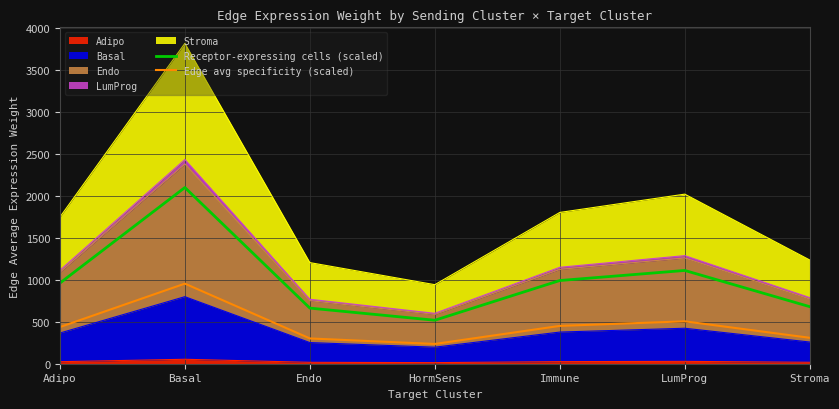

How many values in the Receptor-expressing cells (scaled) series exceed 961?

4